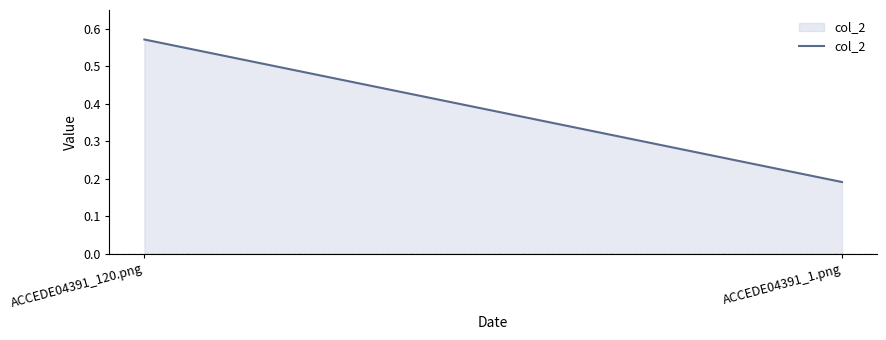

What is the difference between the values at ACCEDE04391_1.png and ACCEDE04391_120.png?

0.4